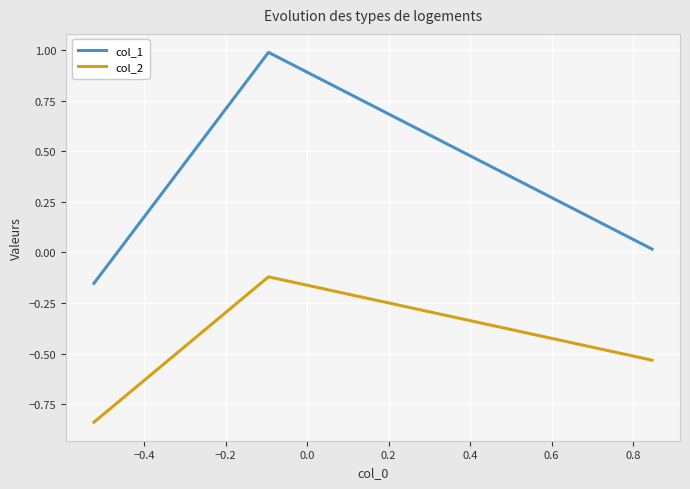

Rank the series by their average value, from lowest to highest.

col_2, col_1